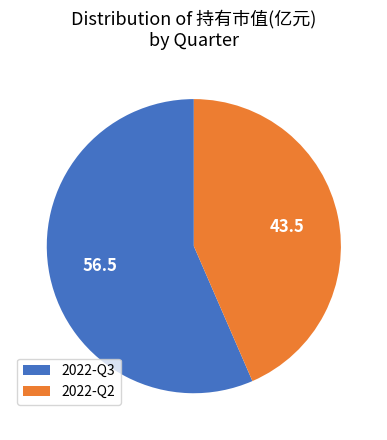

Which slice represents more than half of the pie?

2022-Q3